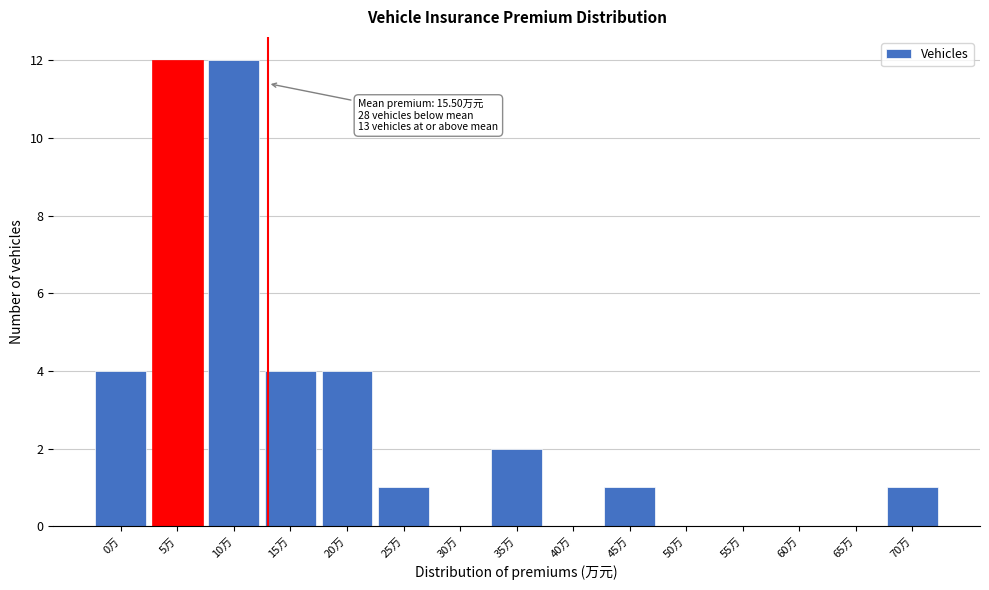

Reading left to right, what are all the values shown in this chart?

0万=4	5万=12	10万=12	15万=4	20万=4	25万=1	30万=0	35万=2	40万=0	45万=1	50万=0	55万=0	60万=0	65万=0	70万=1